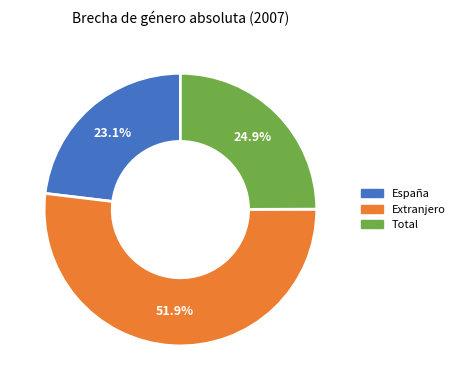

Which slice represents more than half of the pie?

Extranjero